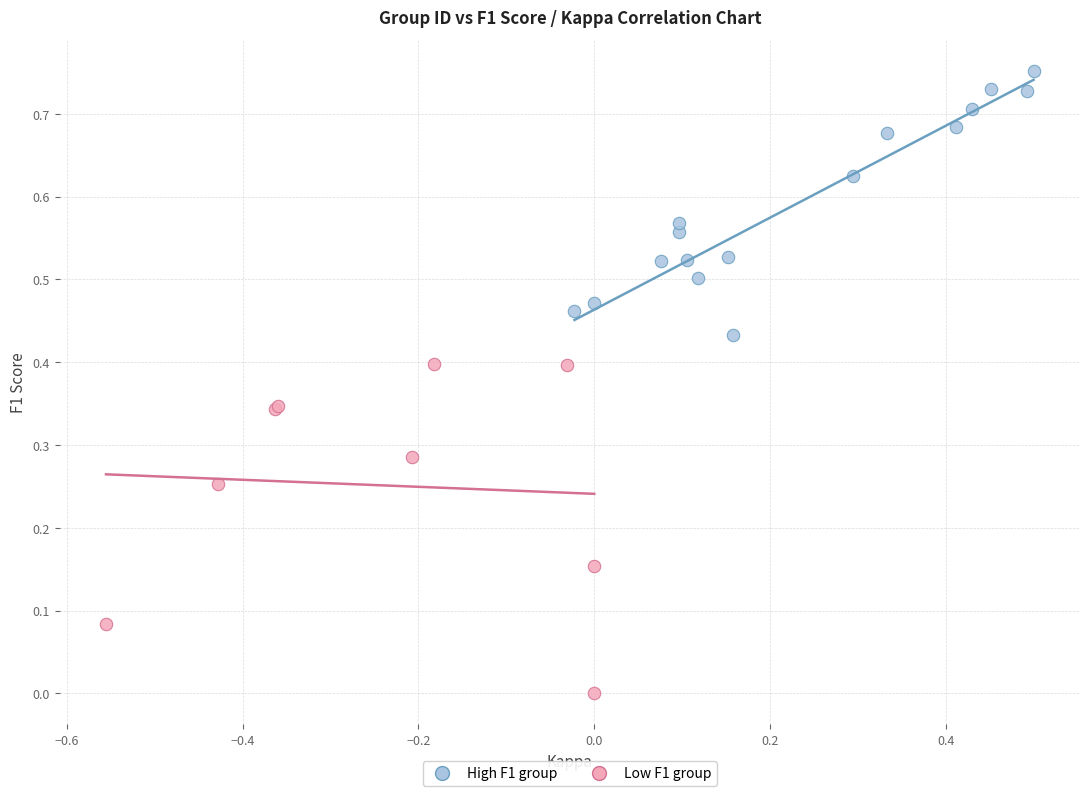

Which series contains the lowest Y value?

Low F1 group